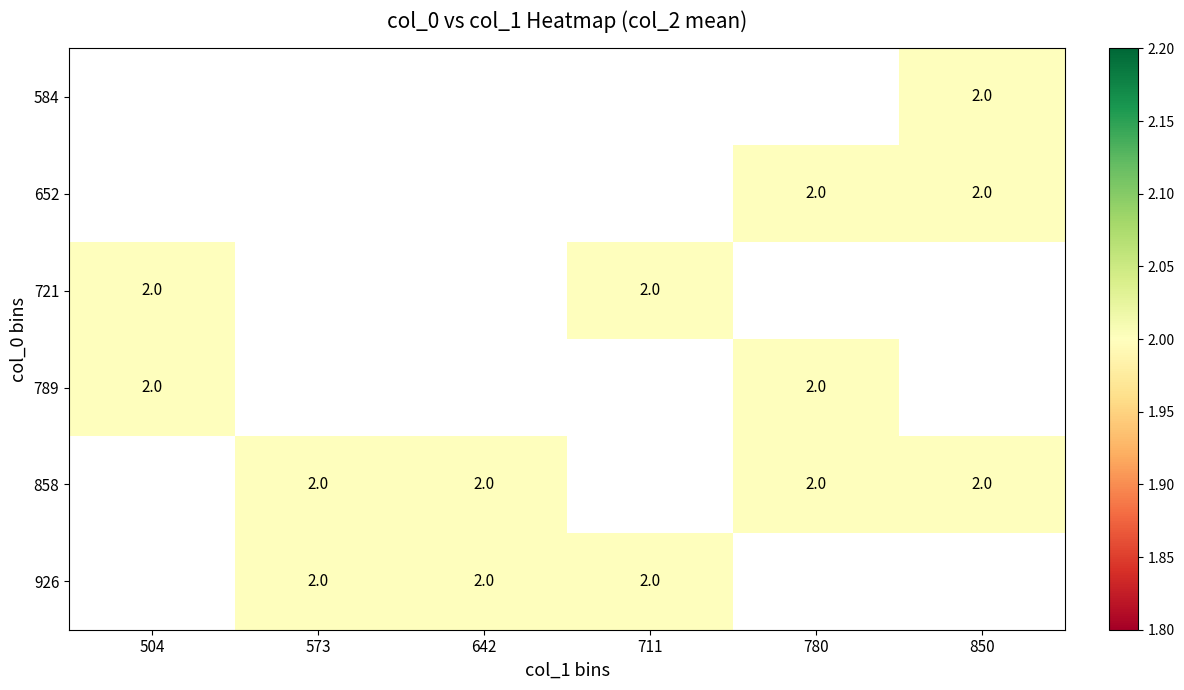

Which category has the highest value in the 721 series?

504